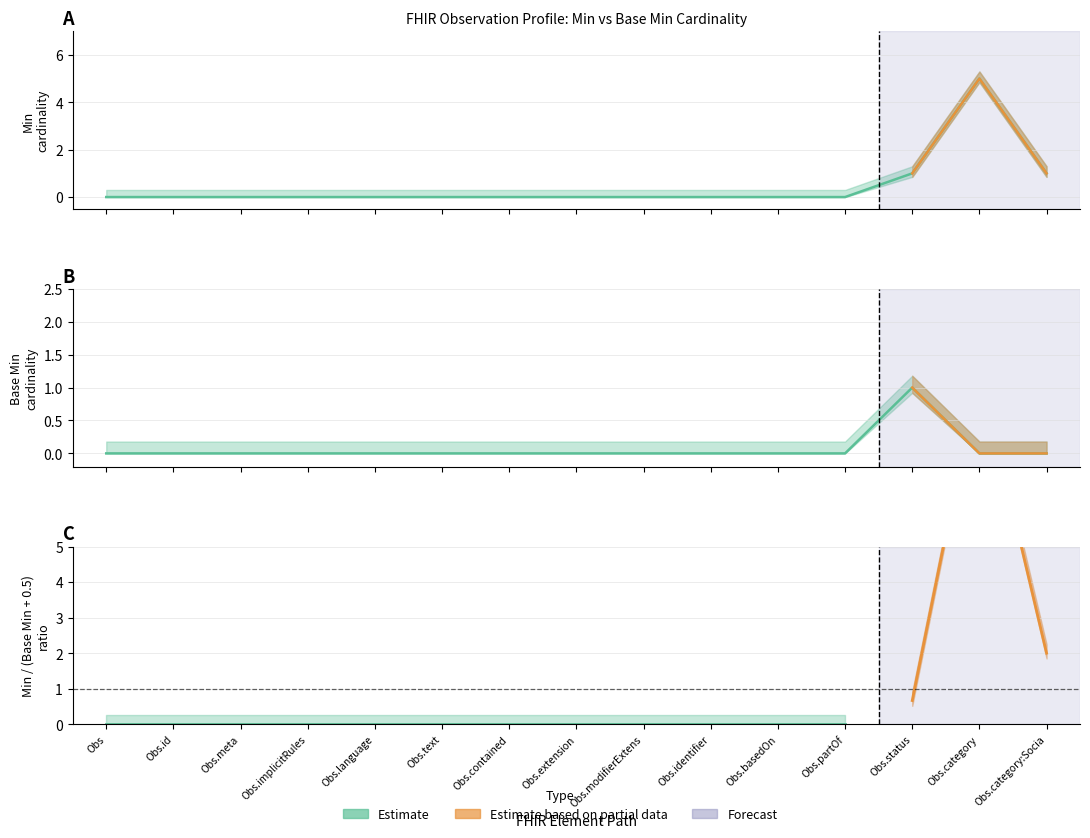

Rank the series by their maximum value, from lowest to highest.

Base Min, Min